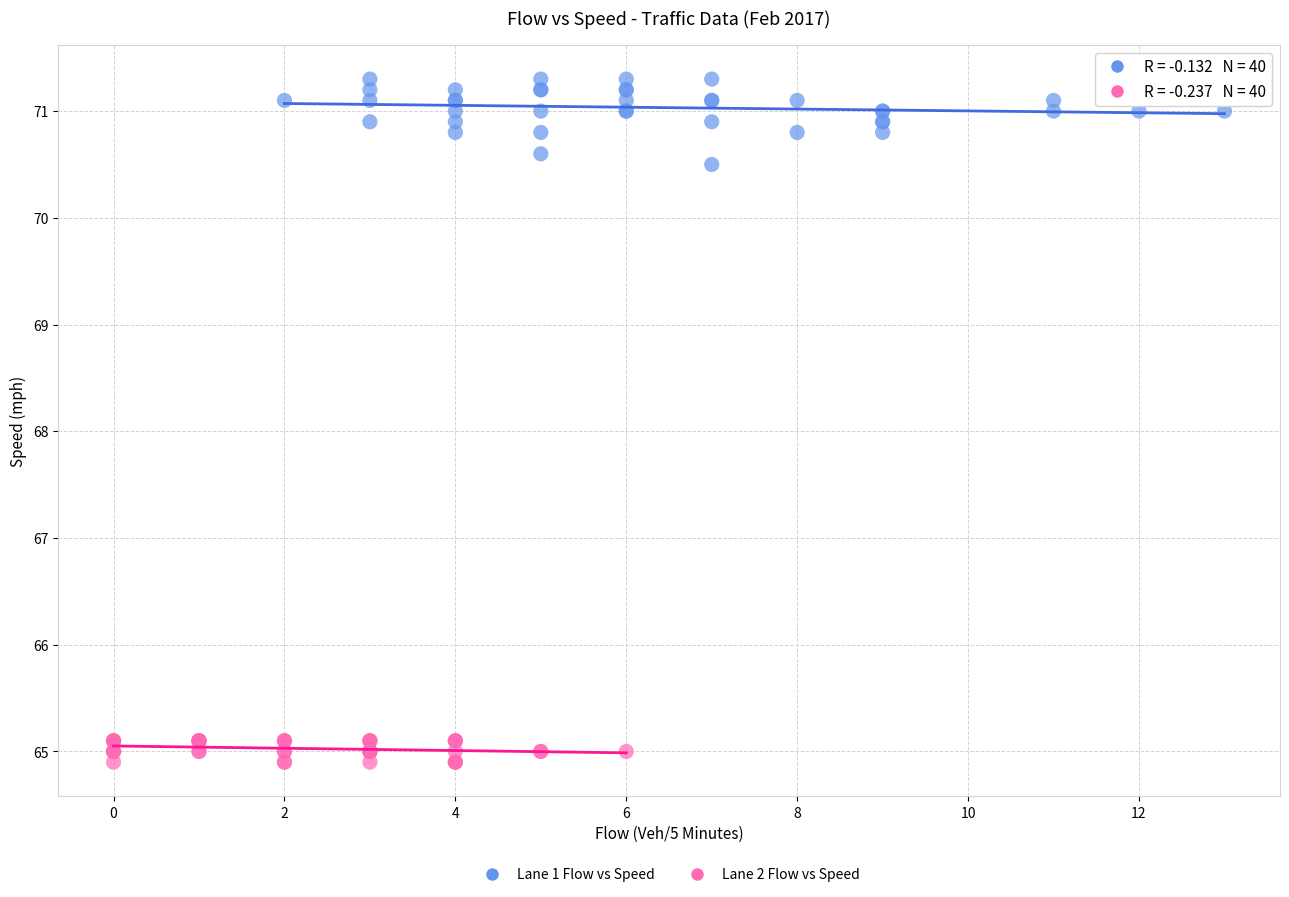

Which series reaches the maximum Y coordinate?

Lane 1 Flow vs Speed